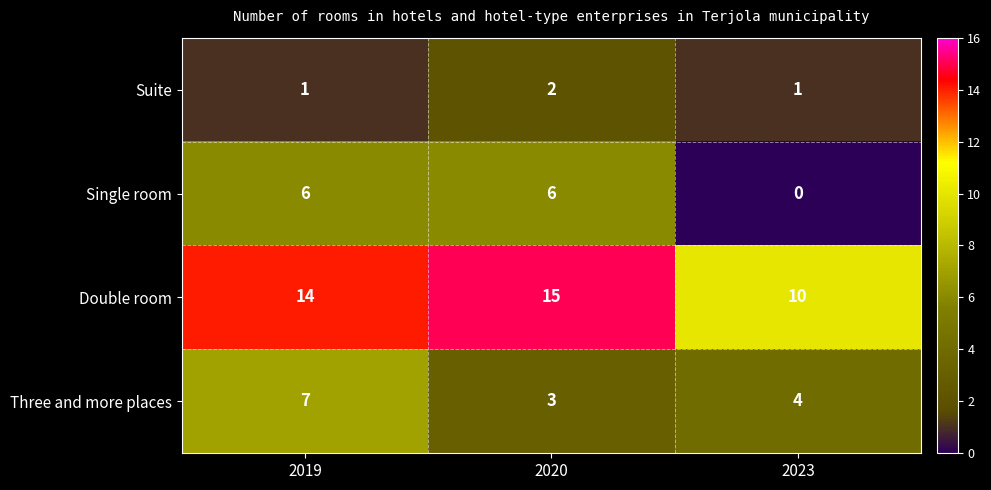

Which series changed the most between 2020 and 2023?

Single room